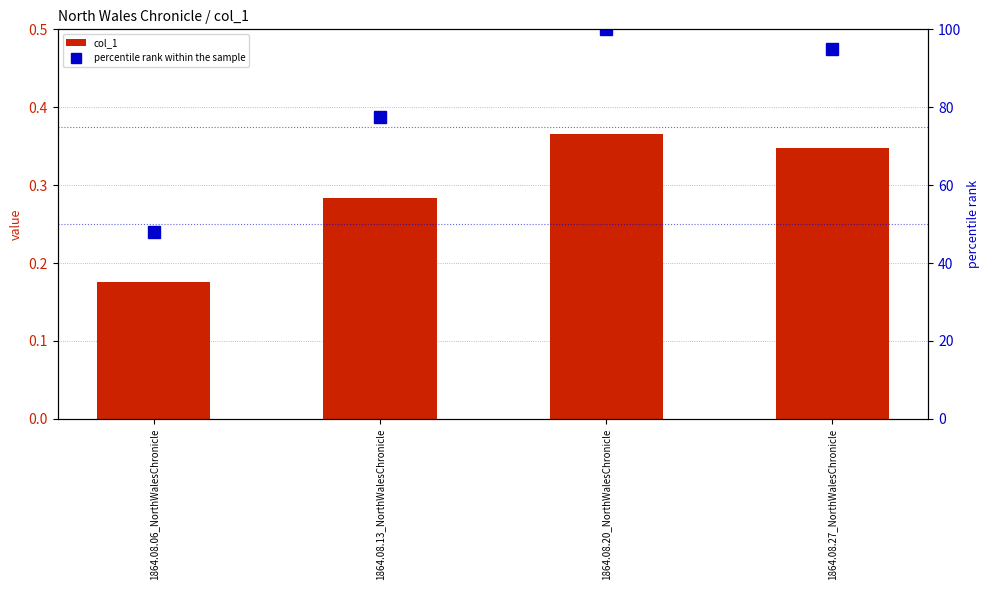

What is the value of the percentile rank within the sample bar at the 2nd from the left?

77.6